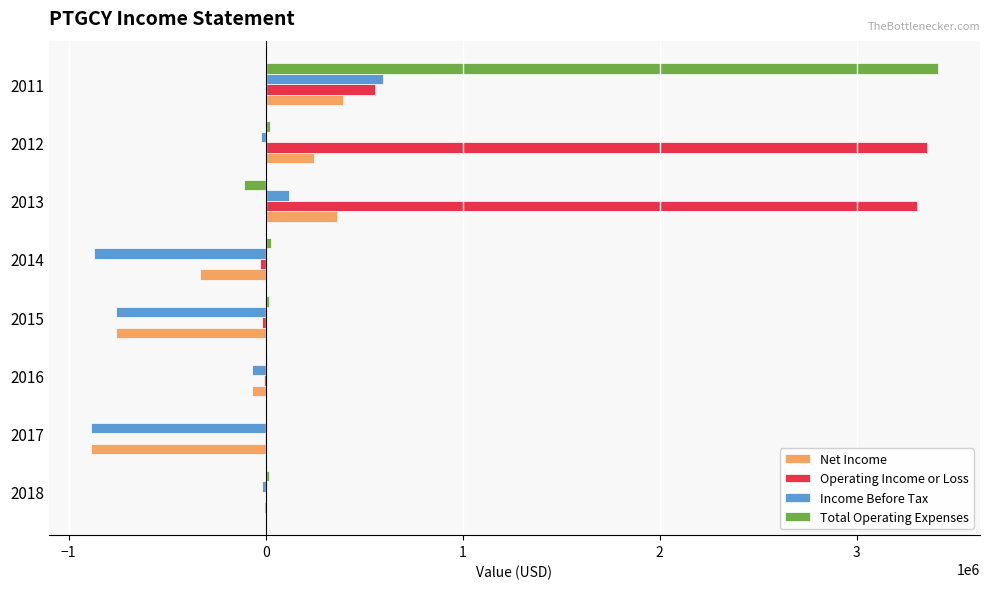

Count the number of data series in this chart.

4